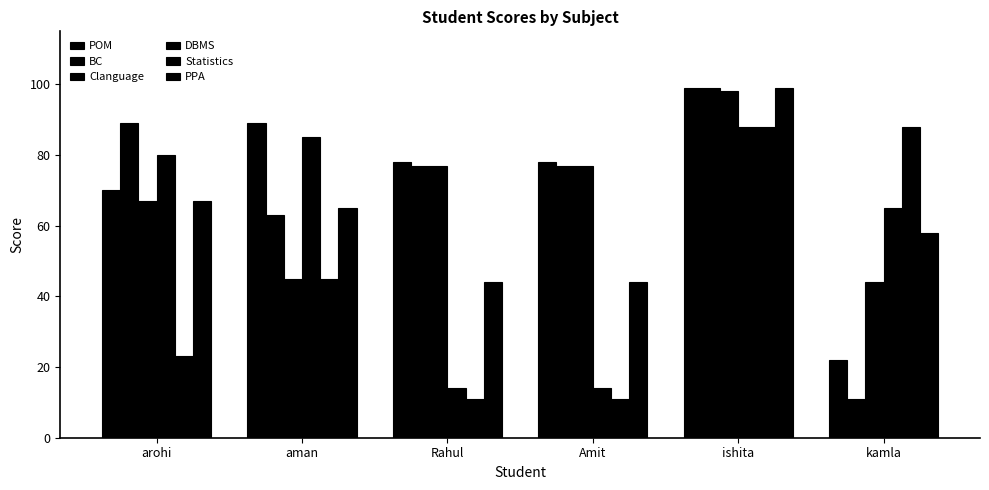

The value of Statistics at ishita is 26. True or false?

False